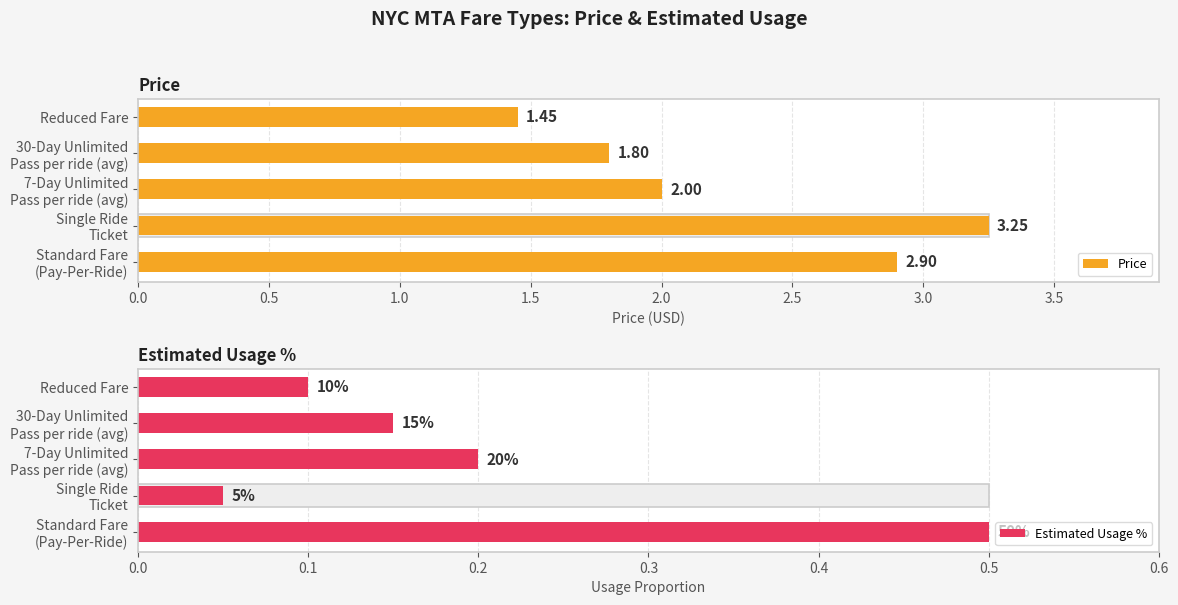

What is the difference between the maximum and second lowest values in the Estimated Usage % series?

0.4